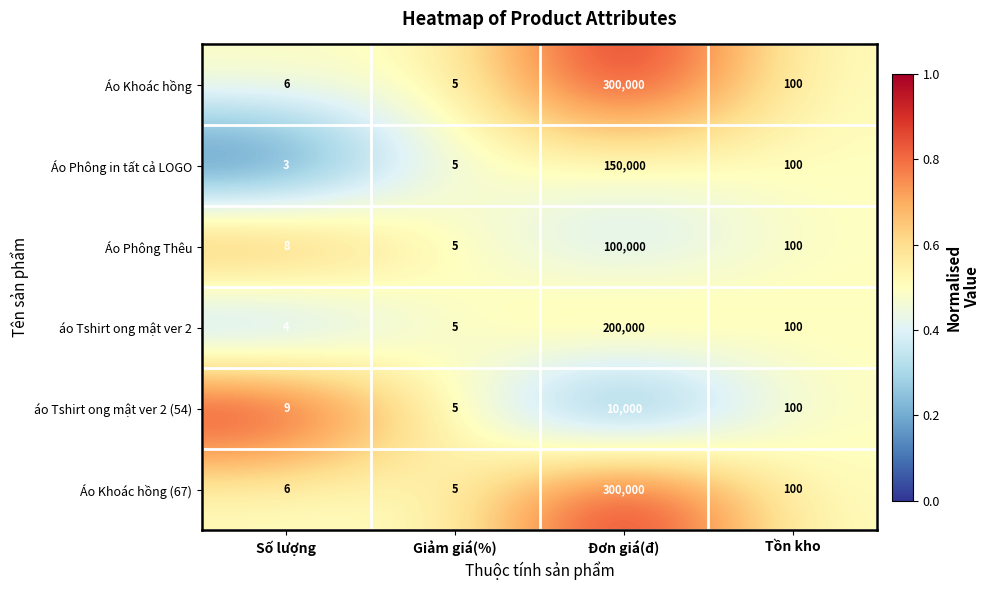

Reading left to right, what are all the values shown in this chart?

Áo Khoác hồng: 6	5	300000	100
Áo Phông in tất cả LOGO: 3	5	150000	100
Áo Phông Thêu: 8	5	100000	100
áo Tshirt ong mật ver 2: 4	5	200000	100
áo Tshirt ong mật ver 2 (54): 9	5	10000	100
Áo Khoác hồng (67): 6	5	300000	100